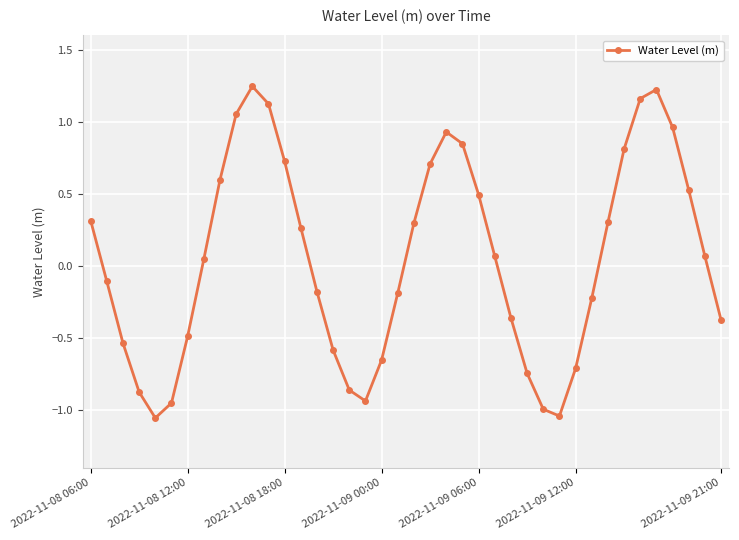

True or false: the data has more than 0 interior local peaks.

True